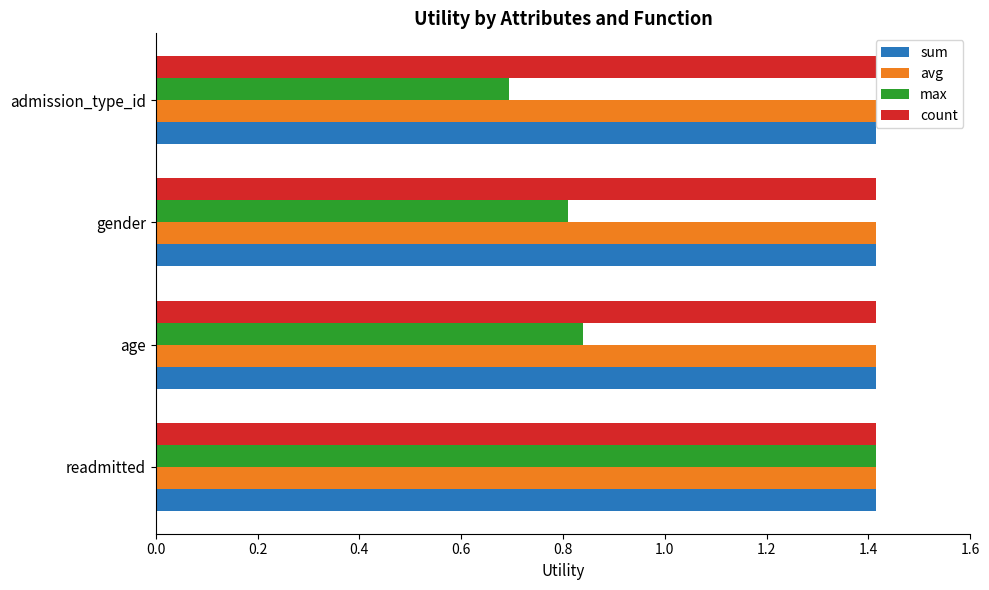

True or false: count has a value of 0.8 at readmitted.

False